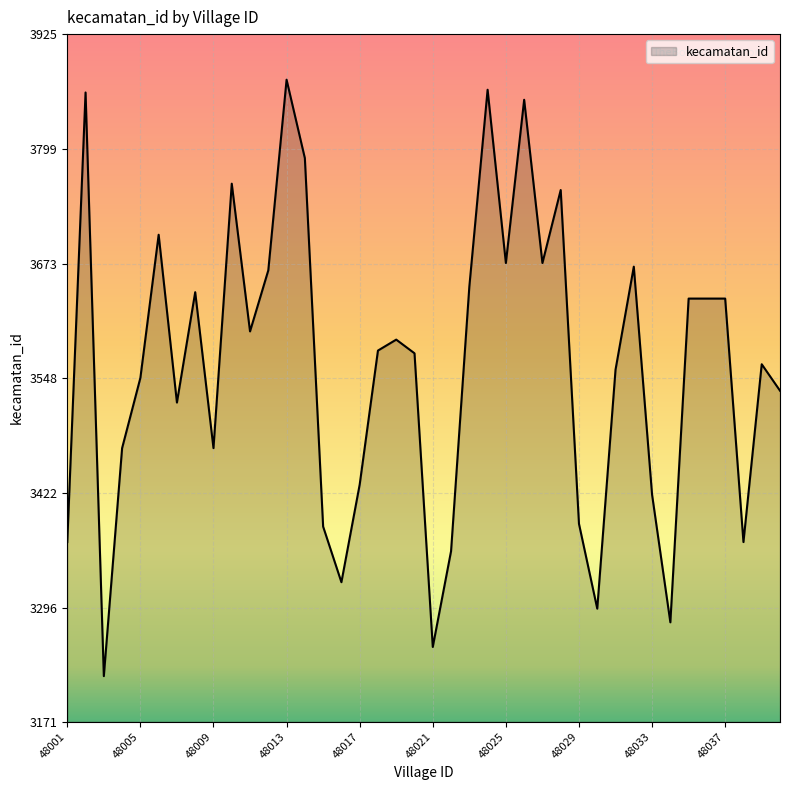

True or false: the data has more than 0 interior local peaks.

True